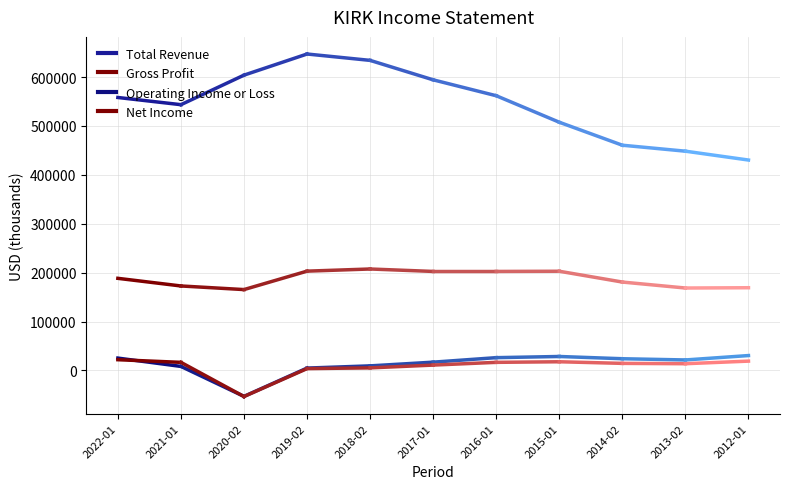

Is it true that Net Income equals 3738 at 2021-01?

False